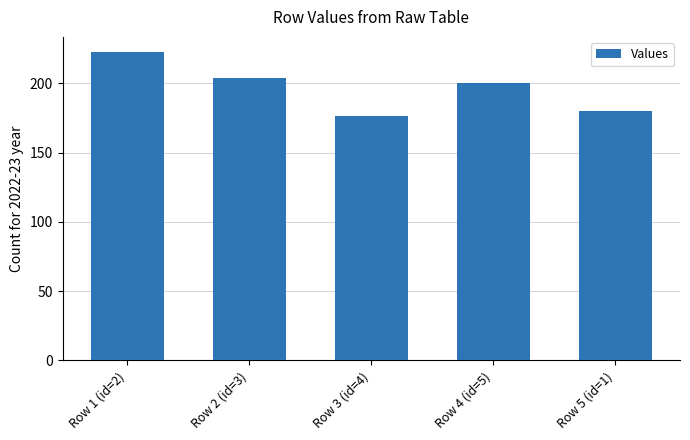

At which label does the data first exceed 200?

Row 1 (id=2)